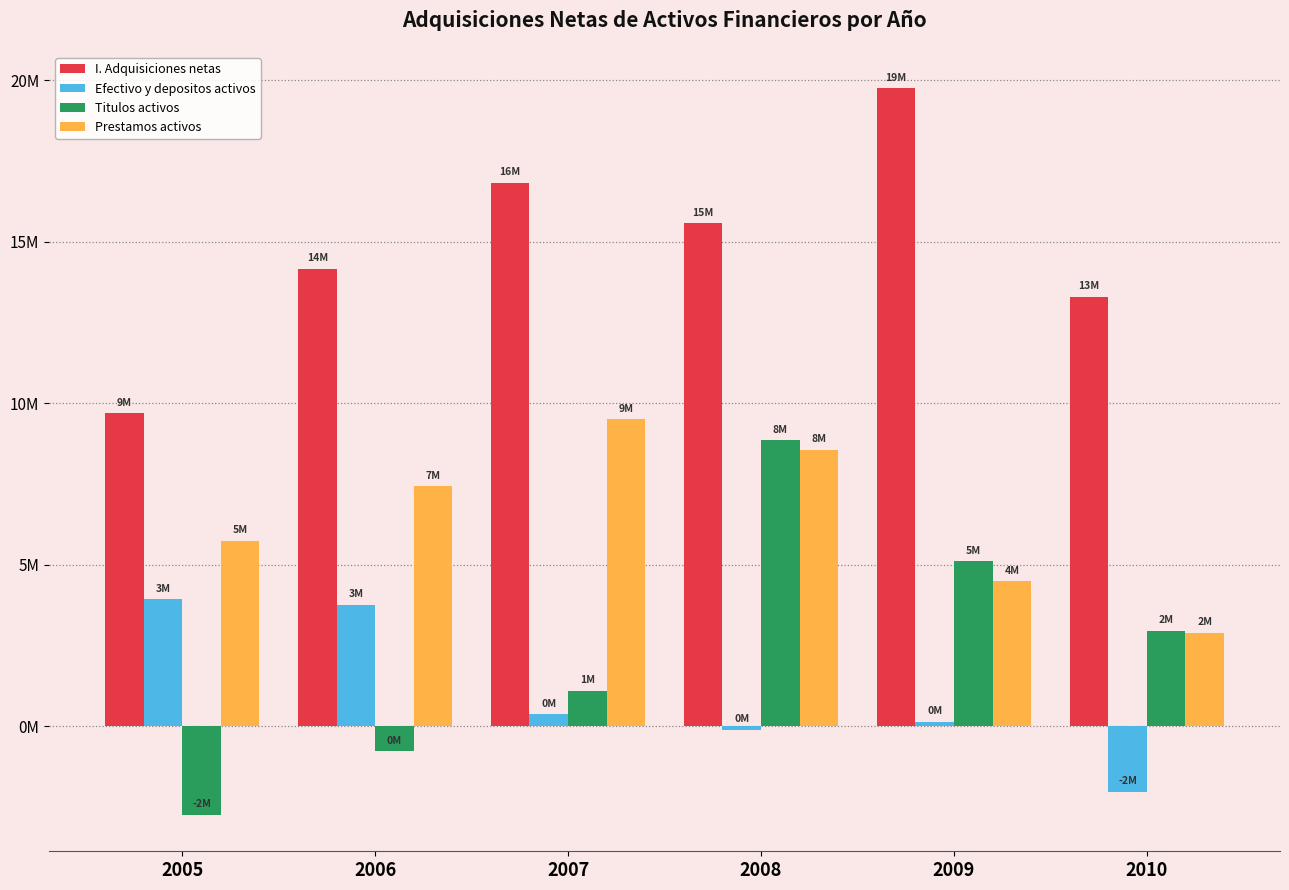

How many Prestamos activos values are between 4487467 and 8557982?

4